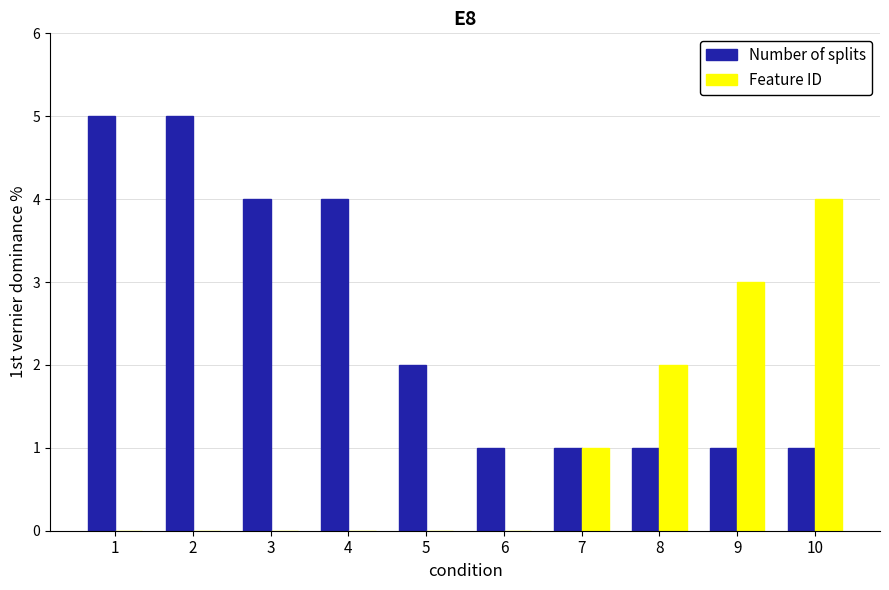

Which series changed the most between 6 and 7?

Feature ID